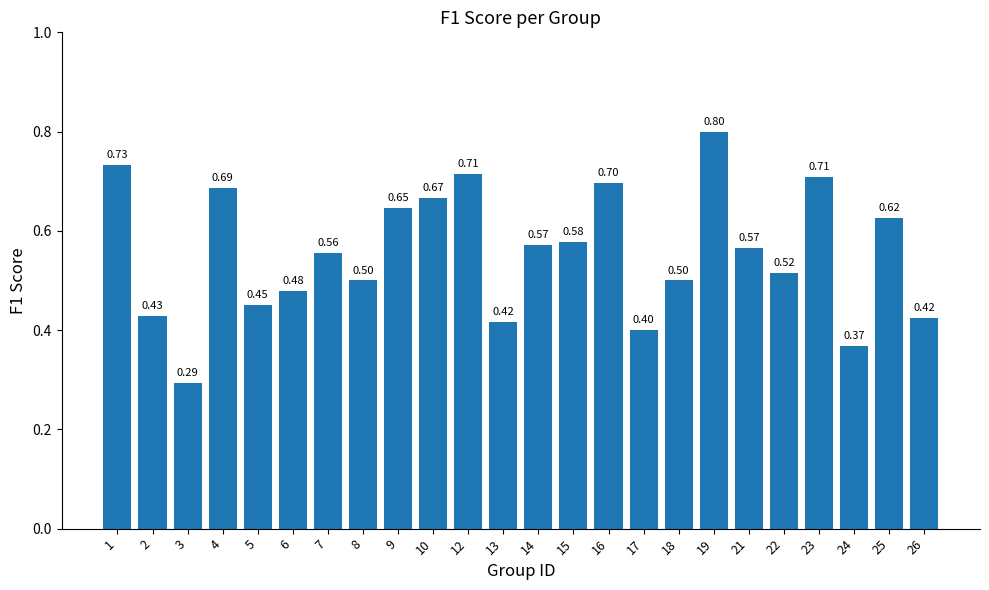

Which label corresponds to the largest value in the chart?

19